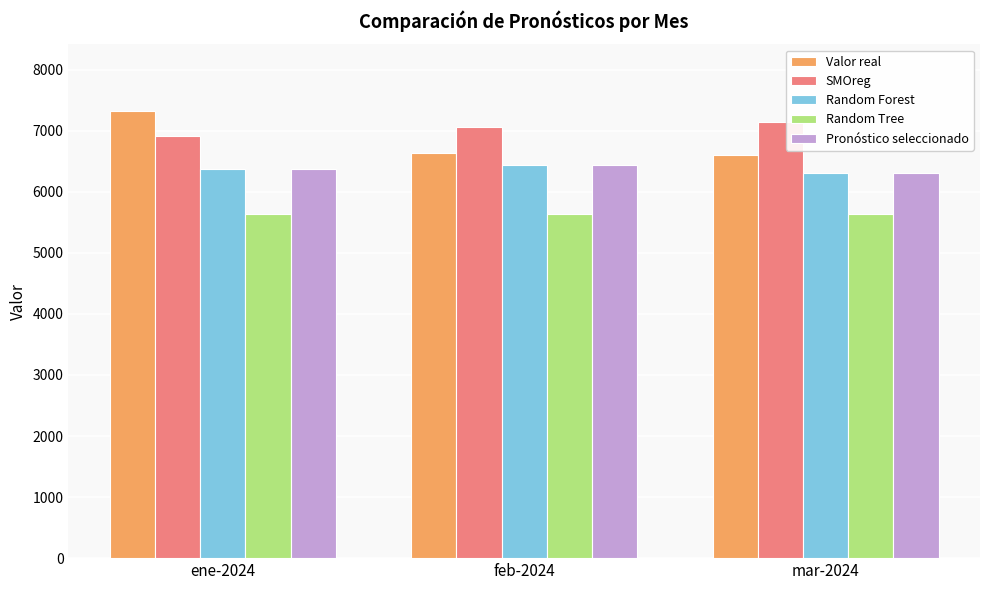

What is the value of the Random Forest bar at the 2nd from the left?

6442.8